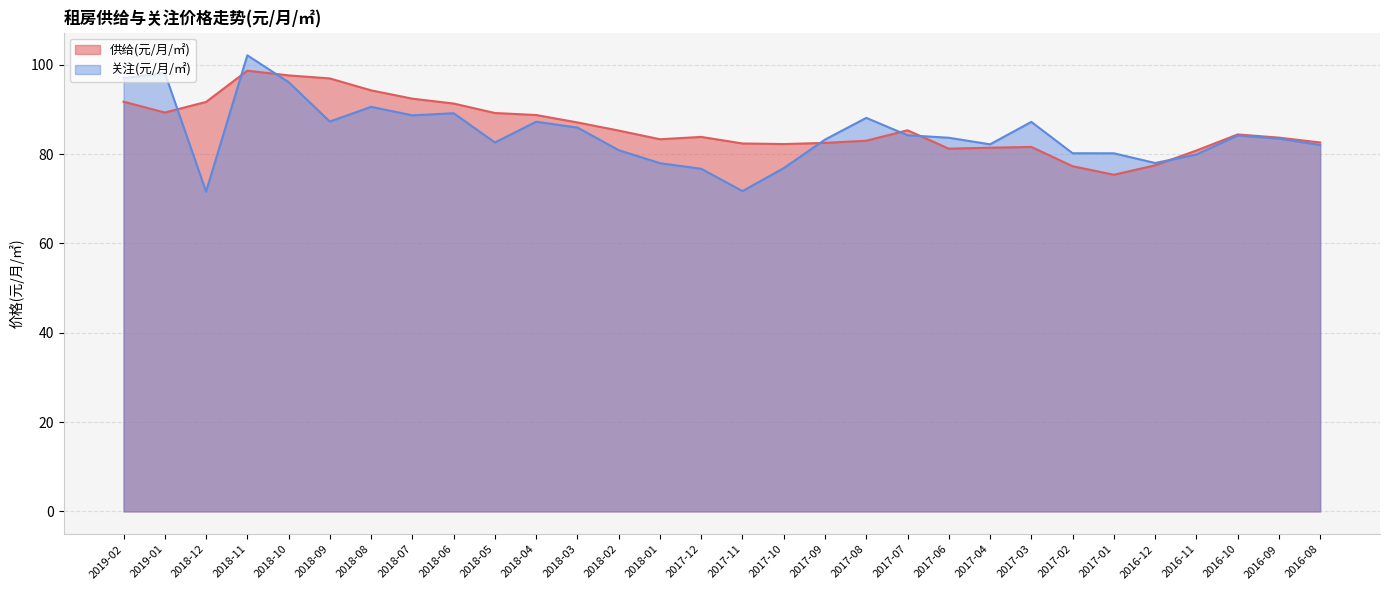

What position from the right is 2018-03?

19